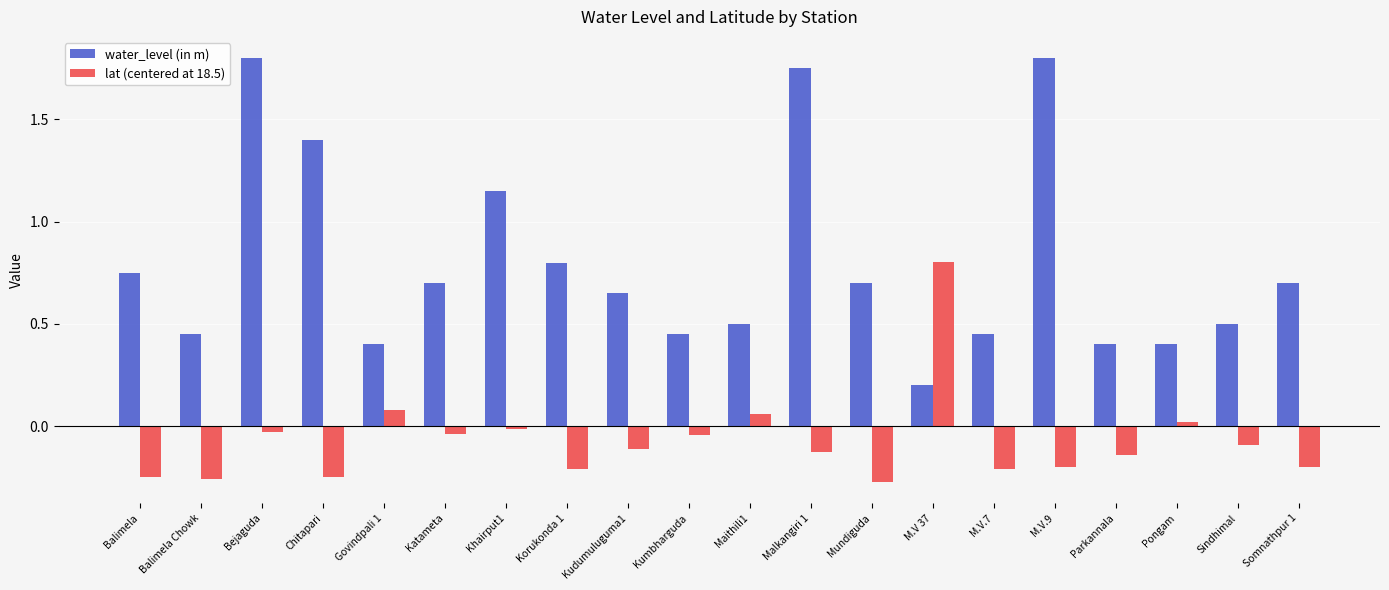

Rank the series by their maximum value, from highest to lowest.

water_level (in m), lat (centered at 18.5)